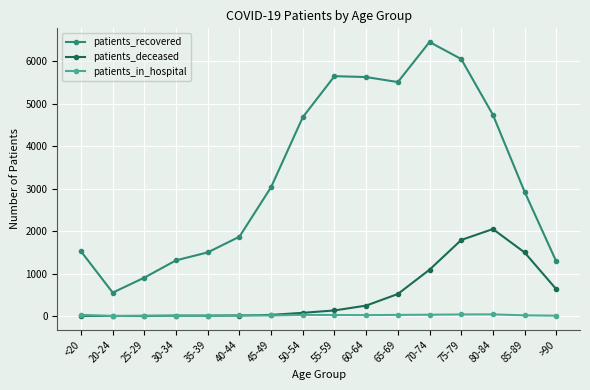

List the series in order of their peak value, lowest first.

patients_in_hospital, patients_deceased, patients_recovered